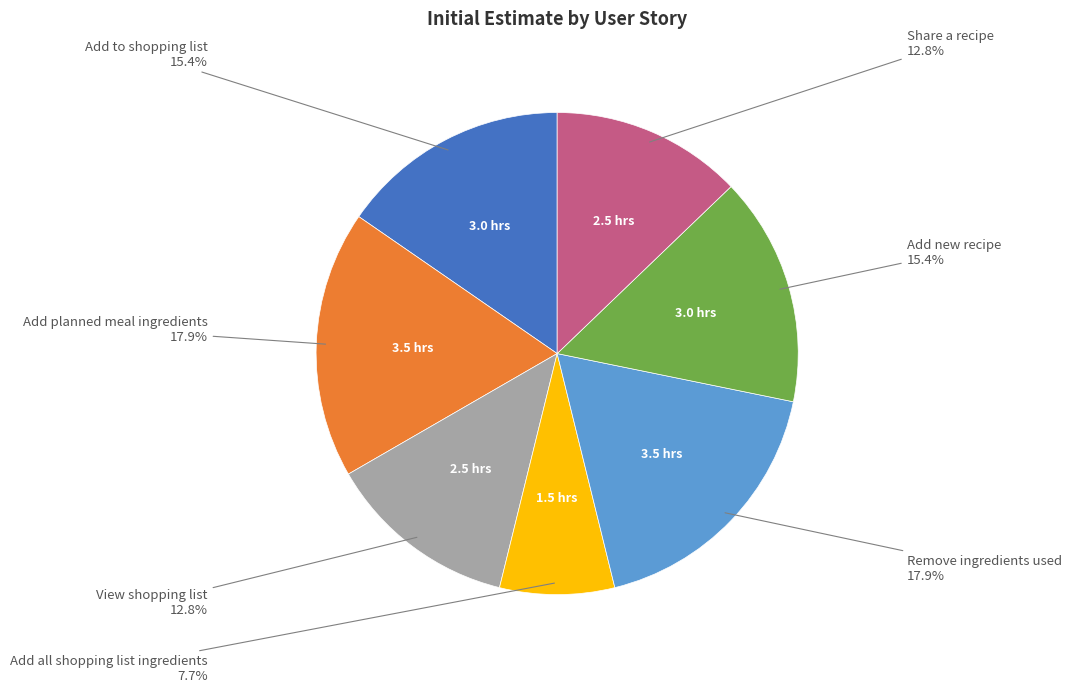

Is there a majority slice in this chart?

No